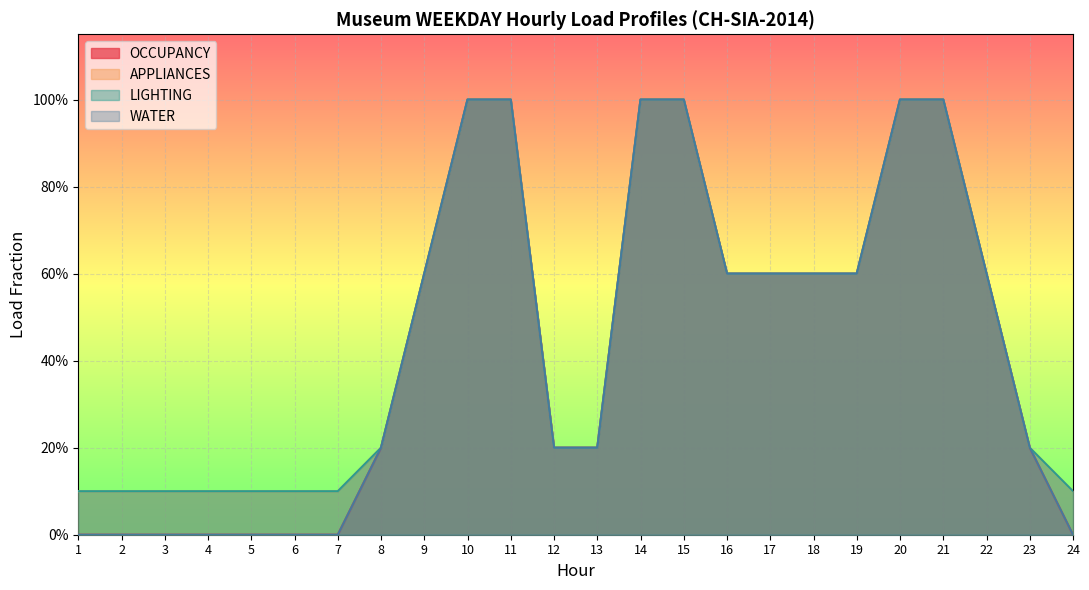

What is the value of the WATER point at the 9th from the left?

0.6